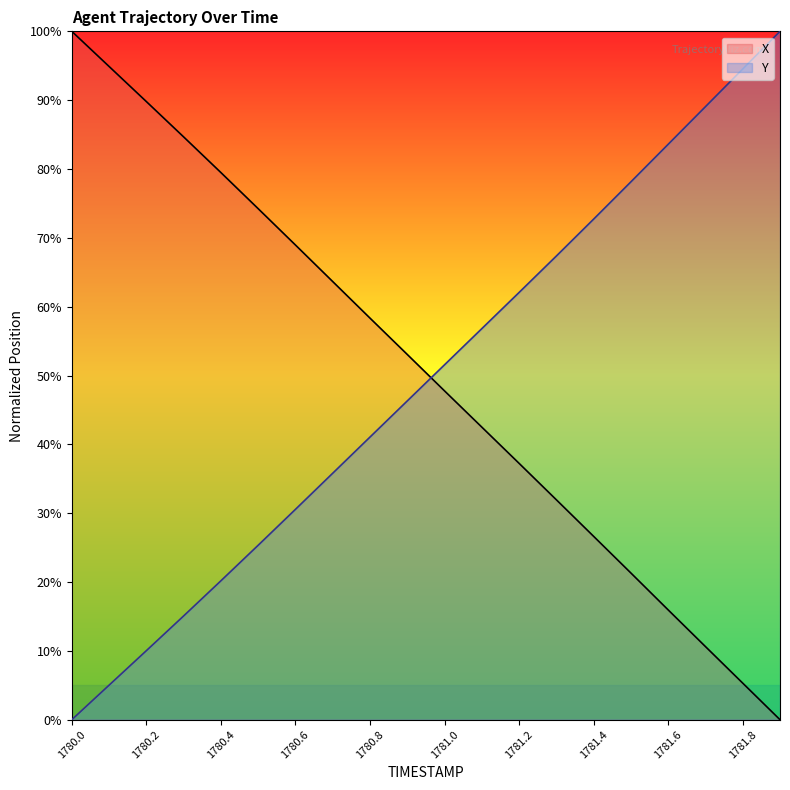

Where is Y nearest to the value 50?

1781.0